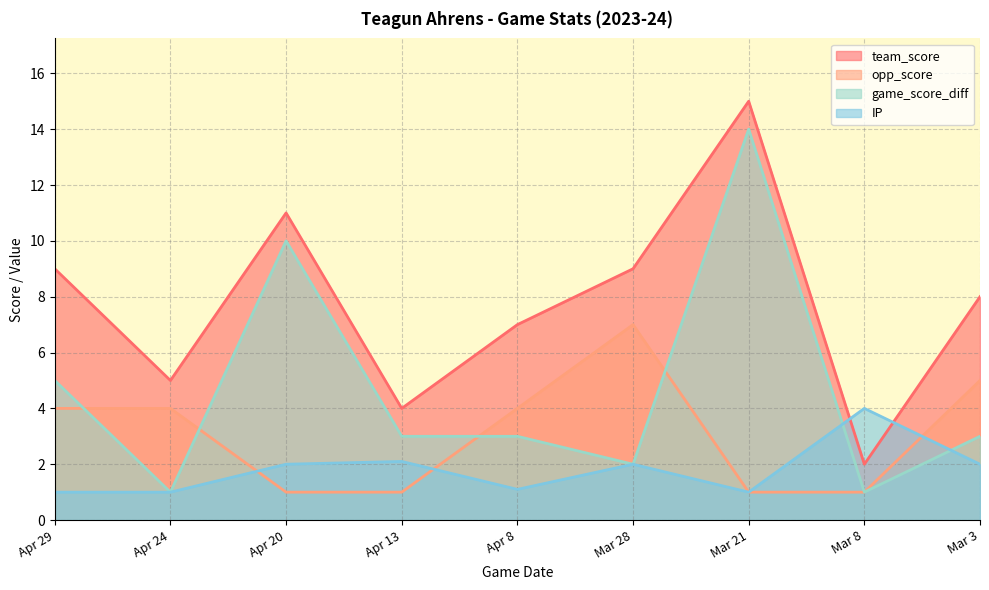

The game_score_diff series shows 10.0 at Apr 20. True or false?

True